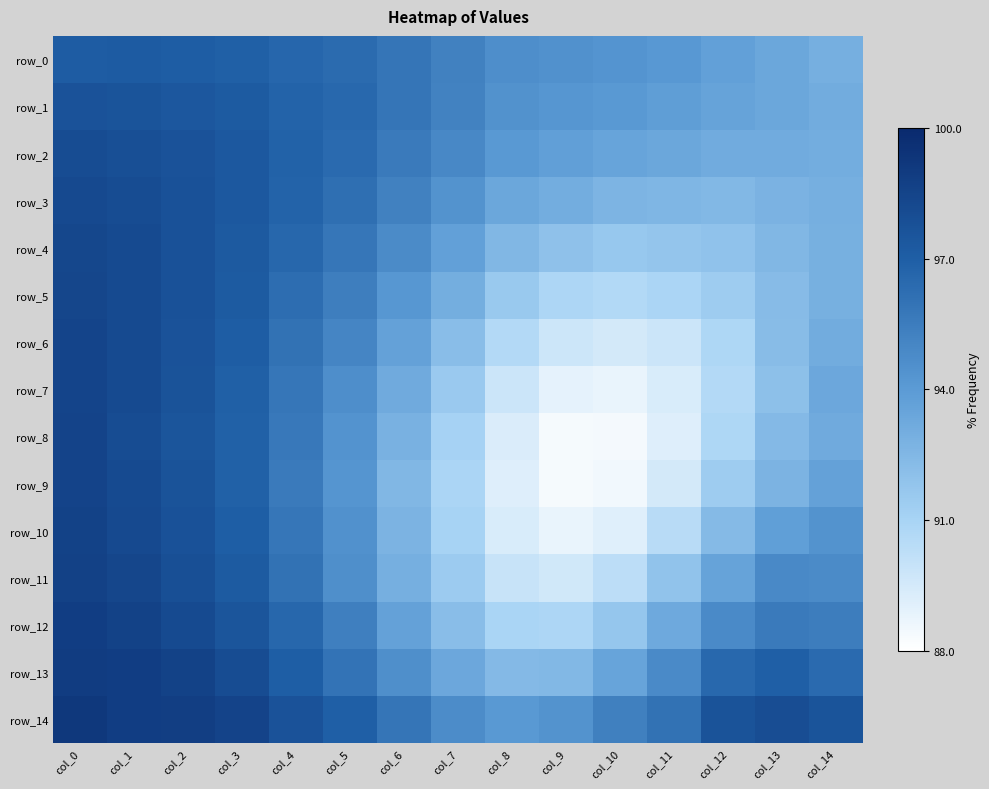

Reading left to right, extract all data points from this chart.

row_0: col_0=1.0	col_1=1.0	col_2=1.0	col_3=1.0	col_4=1.0	col_5=1.0	col_6=1.0	col_7=1.0	col_8=0.9	col_9=0.9	col_10=0.9	col_11=0.9	col_12=0.9	col_13=0.9	col_14=0.9
row_1: col_0=1.0	col_1=1.0	col_2=1.0	col_3=1.0	col_4=1.0	col_5=1.0	col_6=1.0	col_7=1.0	col_8=0.9	col_9=0.9	col_10=0.9	col_11=0.9	col_12=0.9	col_13=0.9	col_14=0.9
row_2: col_0=1.0	col_1=1.0	col_2=1.0	col_3=1.0	col_4=1.0	col_5=1.0	col_6=1.0	col_7=0.9	col_8=0.9	col_9=0.9	col_10=0.9	col_11=0.9	col_12=0.9	col_13=0.9	col_14=0.9
row_3: col_0=1.0	col_1=1.0	col_2=1.0	col_3=1.0	col_4=1.0	col_5=1.0	col_6=1.0	col_7=0.9	col_8=0.9	col_9=0.9	col_10=0.9	col_11=0.9	col_12=0.9	col_13=0.9	col_14=0.9
row_4: col_0=1.0	col_1=1.0	col_2=1.0	col_3=1.0	col_4=1.0	col_5=1.0	col_6=0.9	col_7=0.9	col_8=0.9	col_9=0.9	col_10=0.9	col_11=0.9	col_12=0.9	col_13=0.9	col_14=0.9
row_5: col_0=1.0	col_1=1.0	col_2=1.0	col_3=1.0	col_4=1.0	col_5=1.0	col_6=0.9	col_7=0.9	col_8=0.9	col_9=0.9	col_10=0.9	col_11=0.9	col_12=0.9	col_13=0.9	col_14=0.9
row_6: col_0=1.0	col_1=1.0	col_2=1.0	col_3=1.0	col_4=1.0	col_5=1.0	col_6=0.9	col_7=0.9	col_8=0.9	col_9=0.9	col_10=0.9	col_11=0.9	col_12=0.9	col_13=0.9	col_14=0.9
row_7: col_0=1.0	col_1=1.0	col_2=1.0	col_3=1.0	col_4=1.0	col_5=0.9	col_6=0.9	col_7=0.9	col_8=0.9	col_9=0.9	col_10=0.9	col_11=0.9	col_12=0.9	col_13=0.9	col_14=0.9
row_8: col_0=1.0	col_1=1.0	col_2=1.0	col_3=1.0	col_4=1.0	col_5=0.9	col_6=0.9	col_7=0.9	col_8=0.9	col_9=0.9	col_10=0.9	col_11=0.9	col_12=0.9	col_13=0.9	col_14=0.9
row_9: col_0=1.0	col_1=1.0	col_2=1.0	col_3=1.0	col_4=1.0	col_5=0.9	col_6=0.9	col_7=0.9	col_8=0.9	col_9=0.9	col_10=0.9	col_11=0.9	col_12=0.9	col_13=0.9	col_14=0.9
row_10: col_0=1.0	col_1=1.0	col_2=1.0	col_3=1.0	col_4=1.0	col_5=0.9	col_6=0.9	col_7=0.9	col_8=0.9	col_9=0.9	col_10=0.9	col_11=0.9	col_12=0.9	col_13=0.9	col_14=0.9
row_11: col_0=1.0	col_1=1.0	col_2=1.0	col_3=1.0	col_4=1.0	col_5=0.9	col_6=0.9	col_7=0.9	col_8=0.9	col_9=0.9	col_10=0.9	col_11=0.9	col_12=0.9	col_13=0.9	col_14=0.9
row_12: col_0=1.0	col_1=1.0	col_2=1.0	col_3=1.0	col_4=1.0	col_5=1.0	col_6=0.9	col_7=0.9	col_8=0.9	col_9=0.9	col_10=0.9	col_11=0.9	col_12=0.9	col_13=1.0	col_14=1.0
row_13: col_0=1.0	col_1=1.0	col_2=1.0	col_3=1.0	col_4=1.0	col_5=1.0	col_6=0.9	col_7=0.9	col_8=0.9	col_9=0.9	col_10=0.9	col_11=0.9	col_12=1.0	col_13=1.0	col_14=1.0
row_14: col_0=1.0	col_1=1.0	col_2=1.0	col_3=1.0	col_4=1.0	col_5=1.0	col_6=1.0	col_7=0.9	col_8=0.9	col_9=0.9	col_10=1.0	col_11=1.0	col_12=1.0	col_13=1.0	col_14=1.0